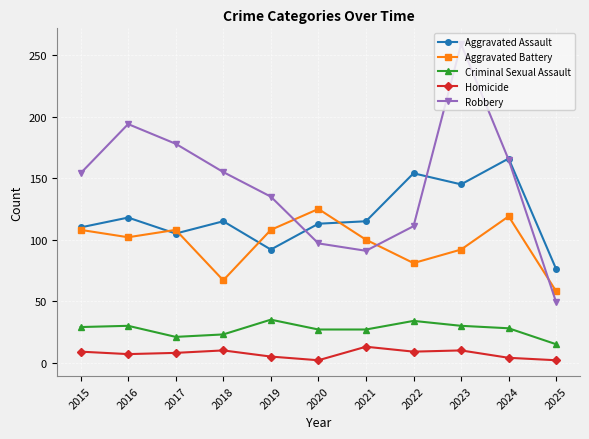

What is the sum of all Criminal Sexual Assault values?

299